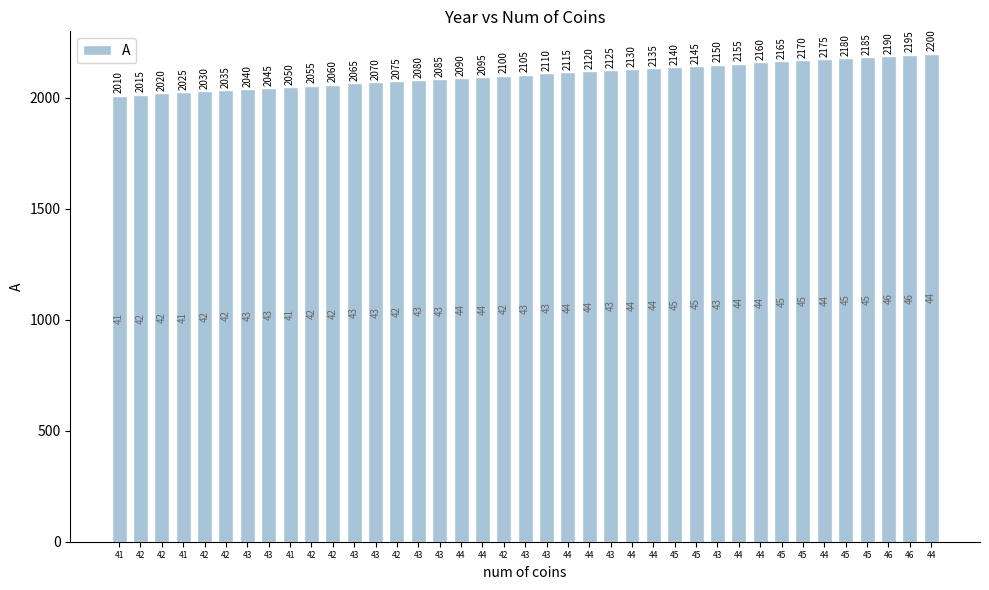

Rank the categories by value from highest to lowest.

44, 46, 46, 45, 45, 44, 45, 45, 44, 44, 43, 45, 45, 44, 44, 43, 44, 44, 43, 43, 42, 44, 44, 43, 43, 42, 43, 43, 42, 42, 41, 43, 43, 42, 42, 41, 42, 42, 41